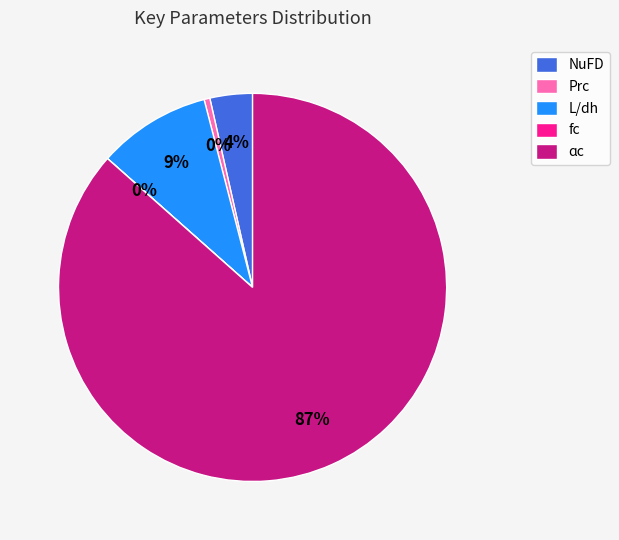

Is the sum of Prc and NuFD greater than half?

No